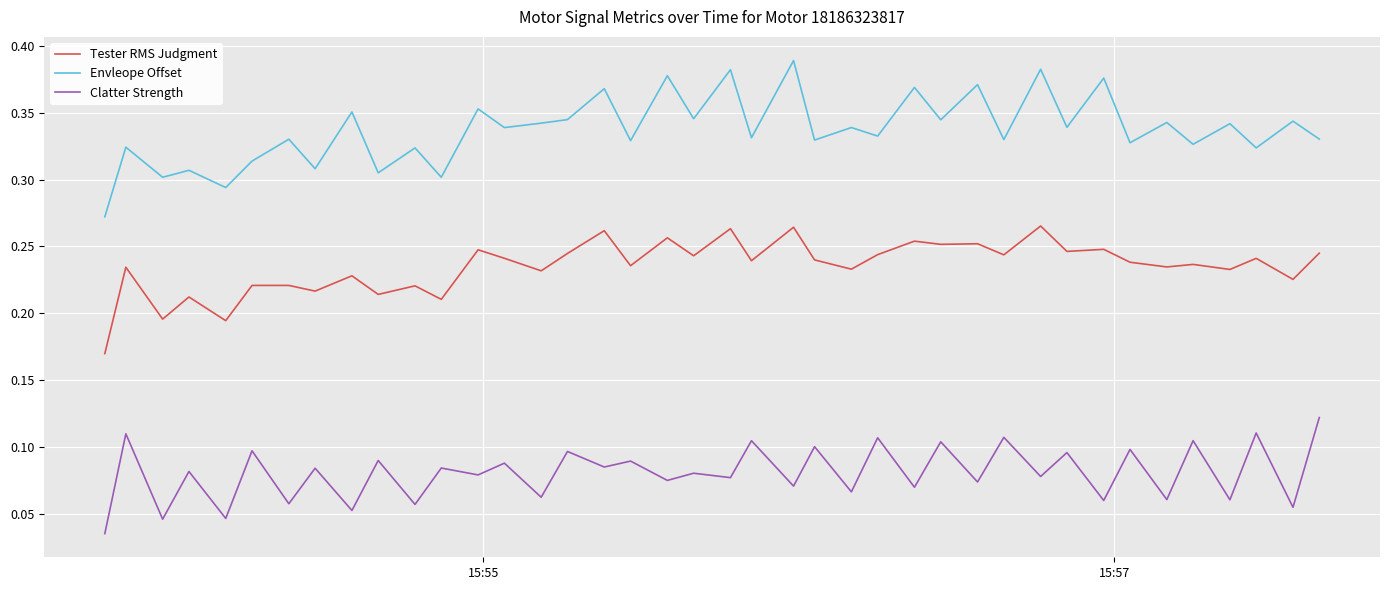

How many series are shown in this chart?

3